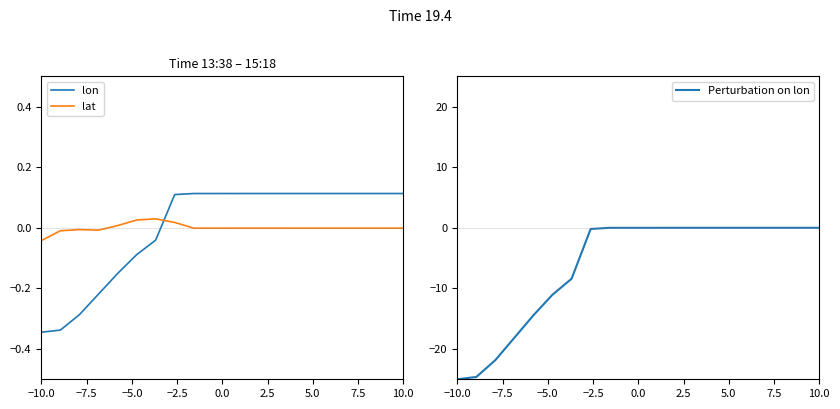

How many times do lon and lat cross each other?

1